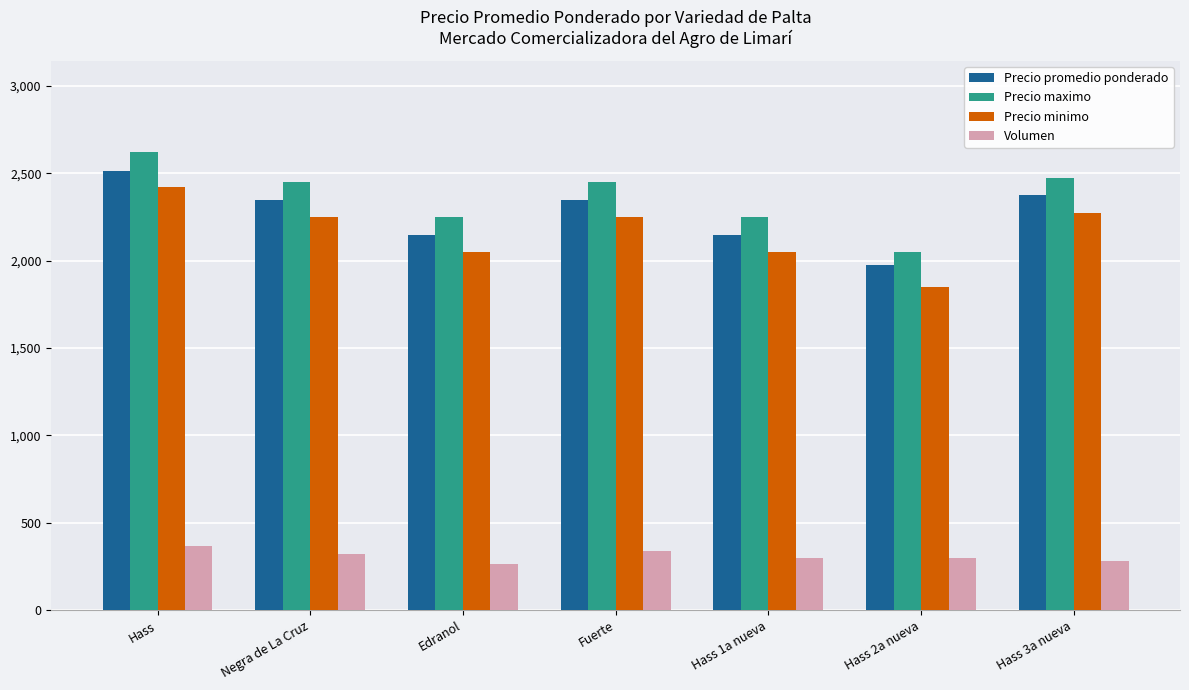

What is the maximum value for Precio minimo?

2420